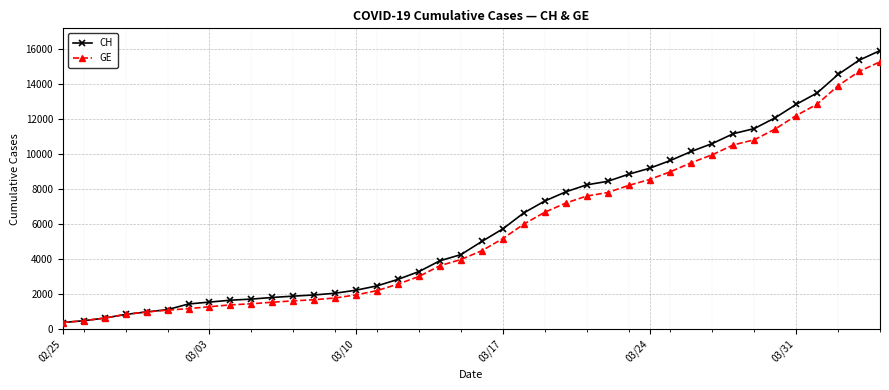

At how many categories does at least one series exceed 12652?

5